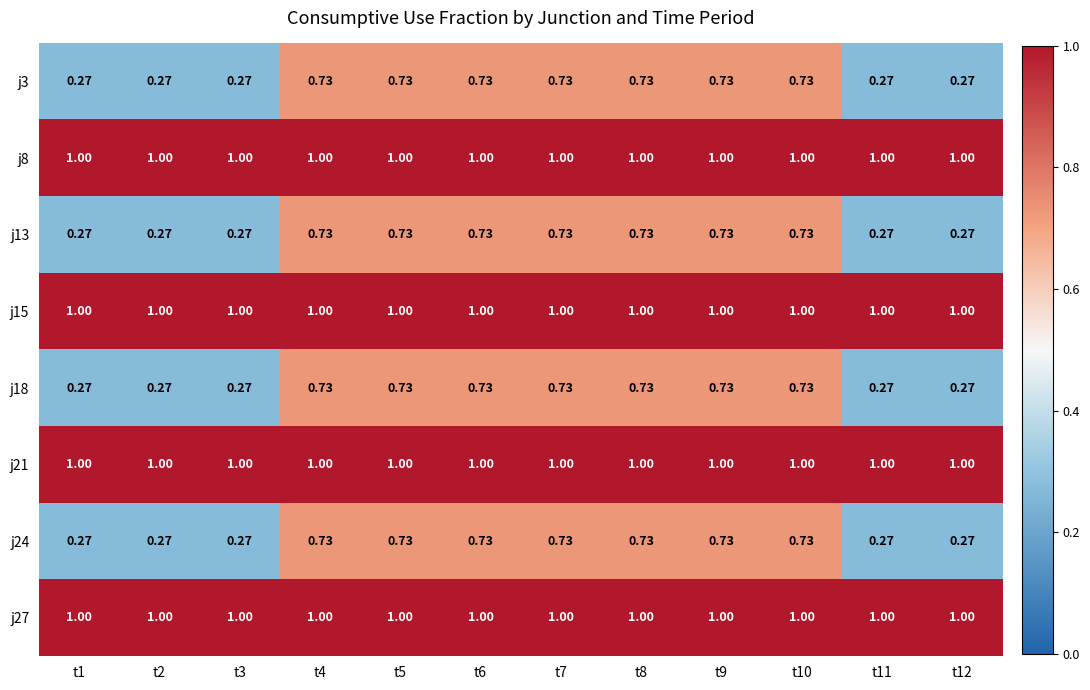

Rank the series at t5 from highest to lowest value.

j8, j15, j21, j27, j3, j13, j18, j24